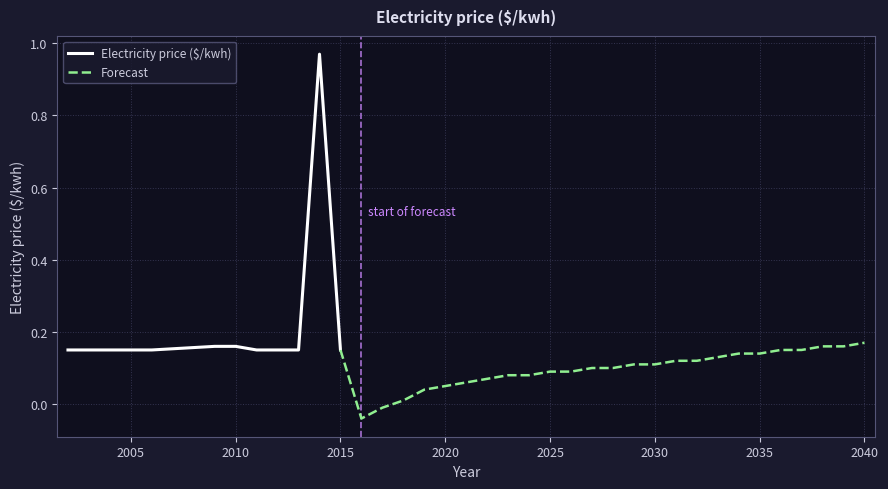

How many negative values are there?

2